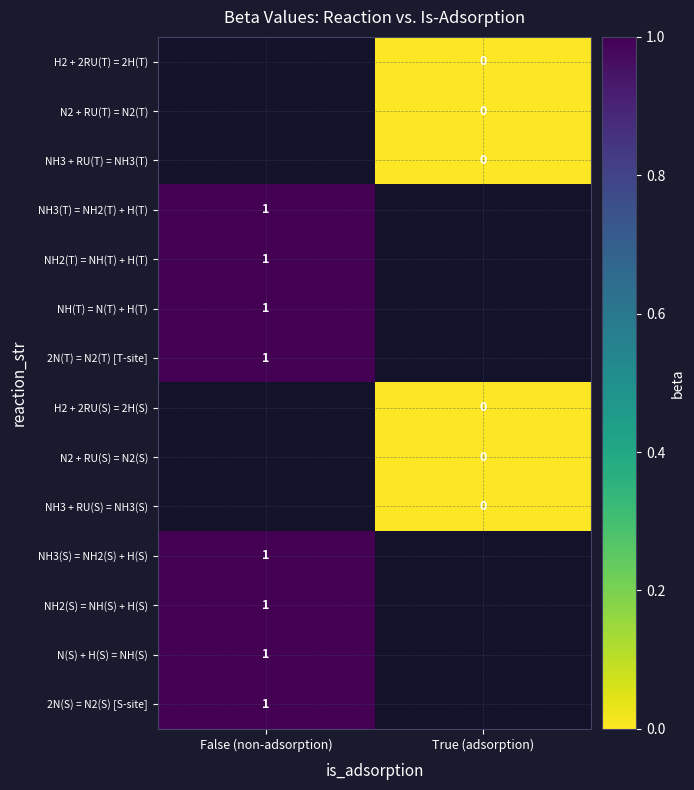

The NH2(T) = NH(T) + H(T) series shows 1 at False (non-adsorption). True or false?

True